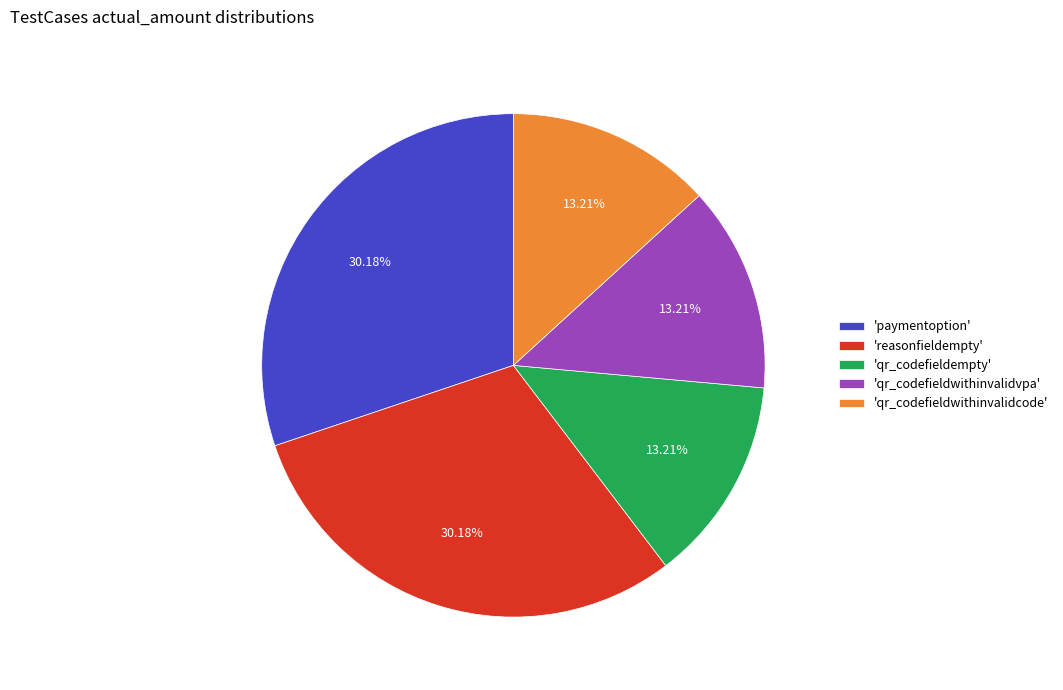

Do 'qr_codefieldempty' and 'qr_codefieldwithinvalidvpa' together represent more than half of the pie?

No